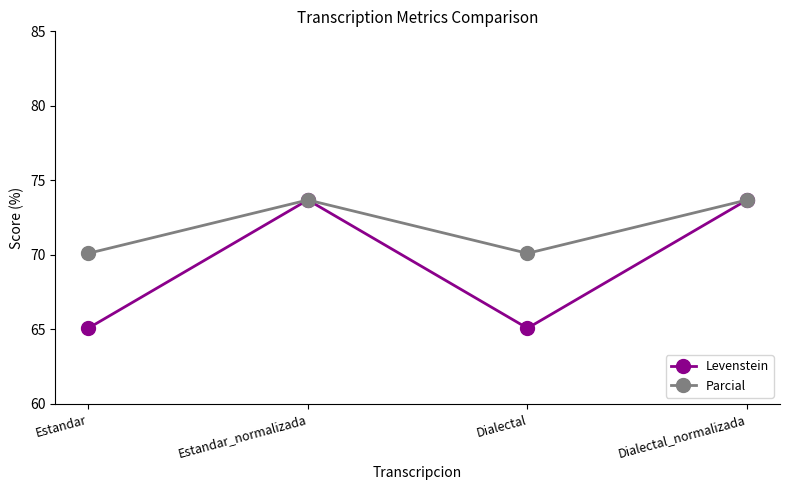

The value of Levenstein at Estandar_normalizada is 73.7. True or false?

True